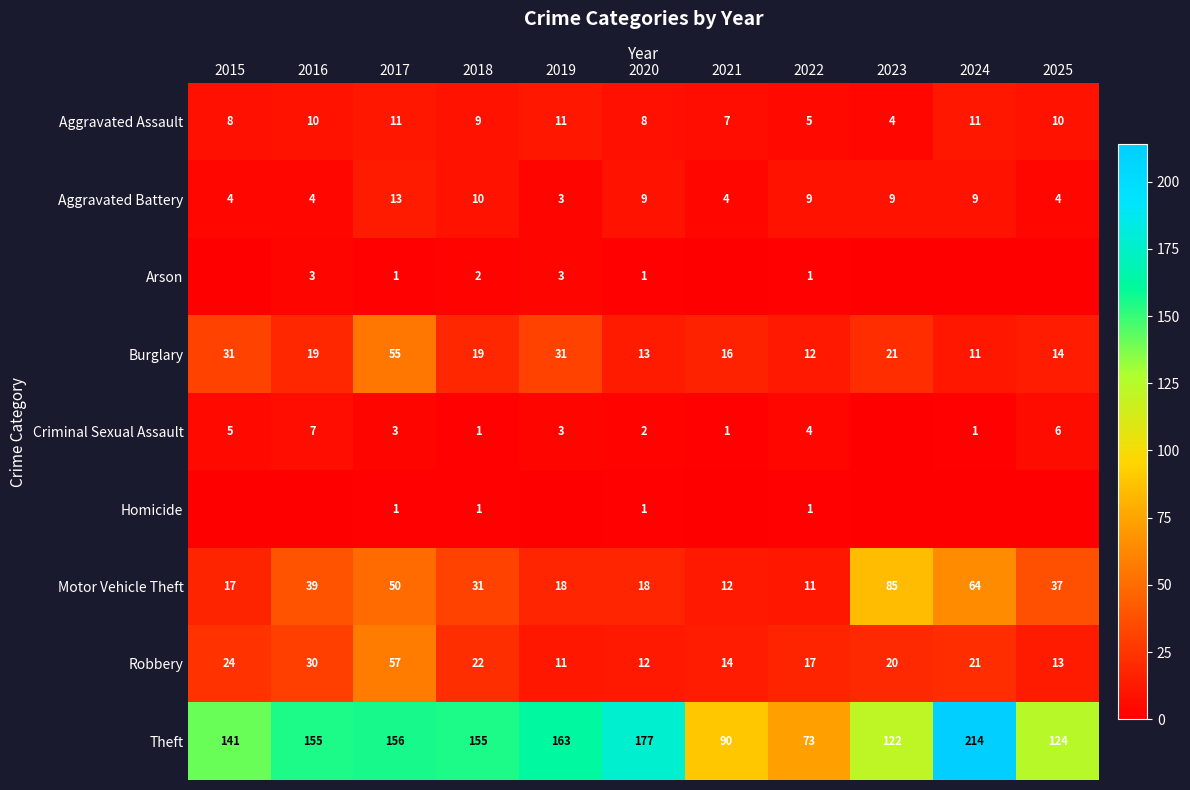

Where is Theft nearest to the value 143?

2015